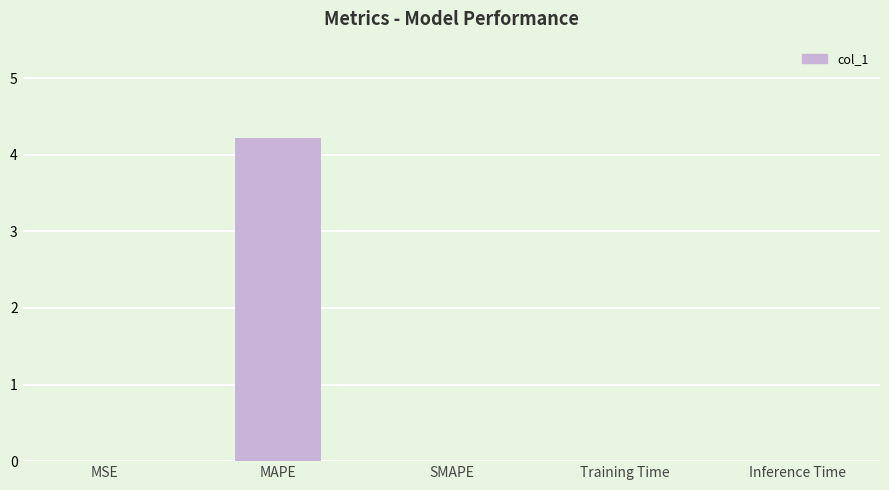

The chart shows a value of 0.0 at Training Time. True or false?

True